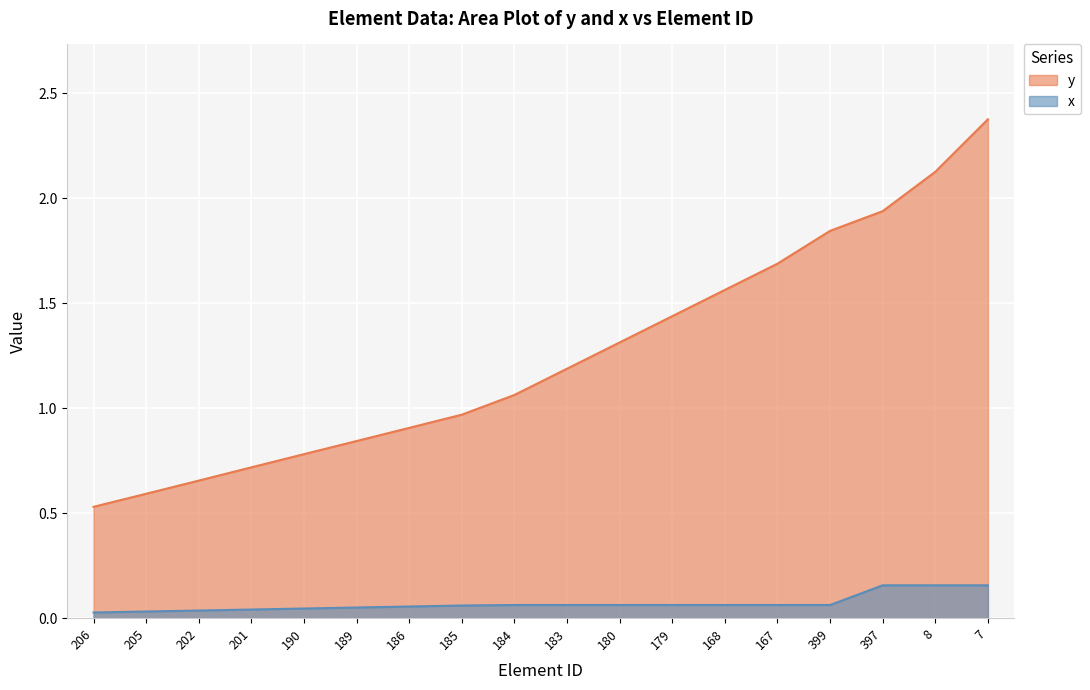

What is the sum of the y values at 8 and 205?

2.7